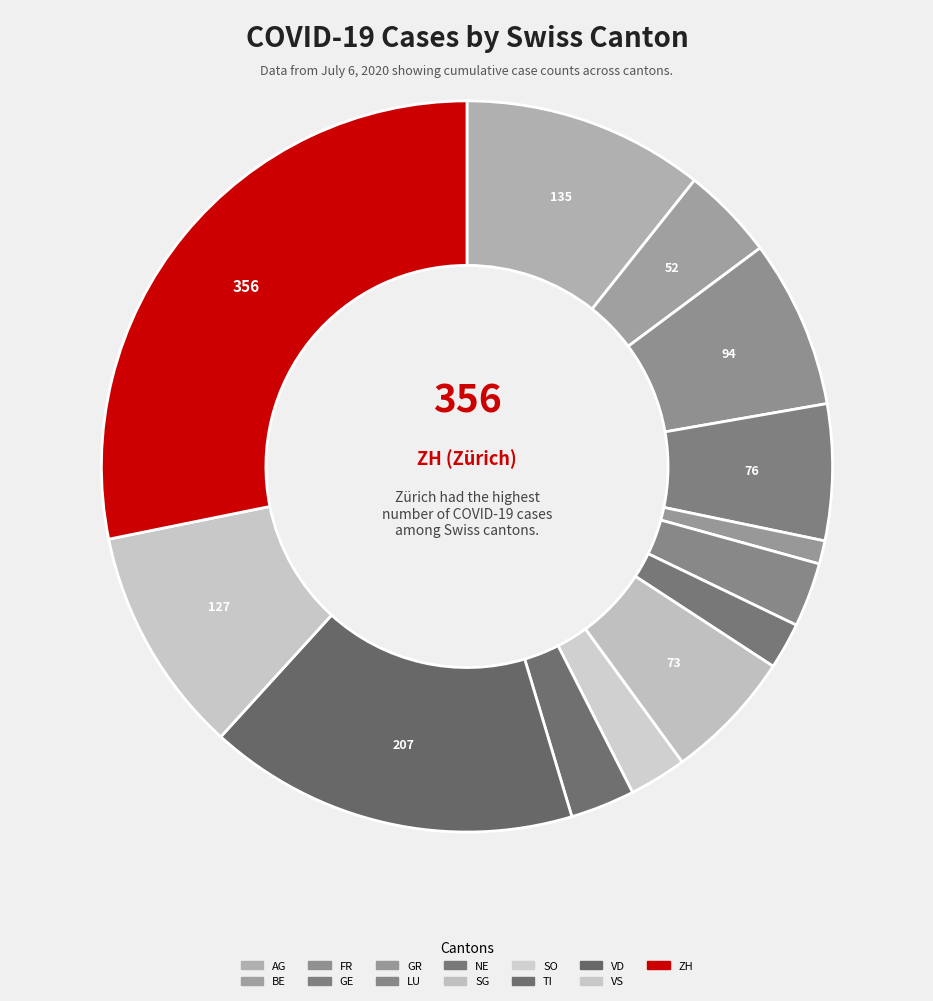

How many slices are in this pie chart?

13